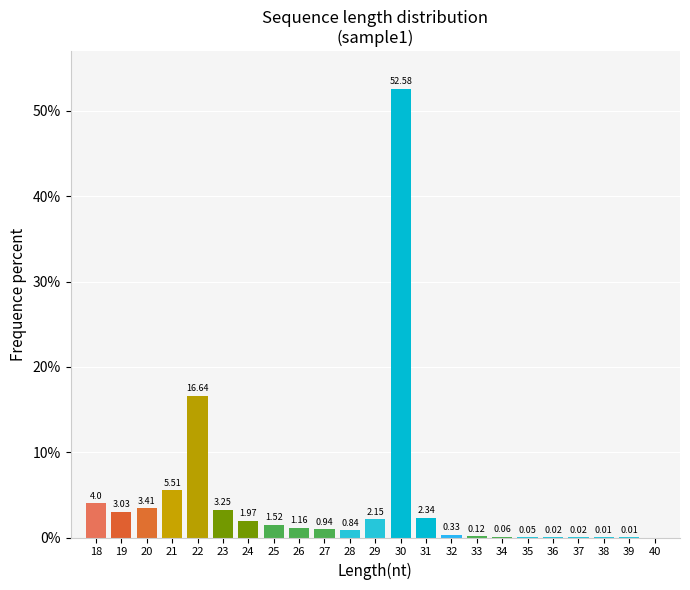

What is the sum of the values at 26 and 30?

53.7